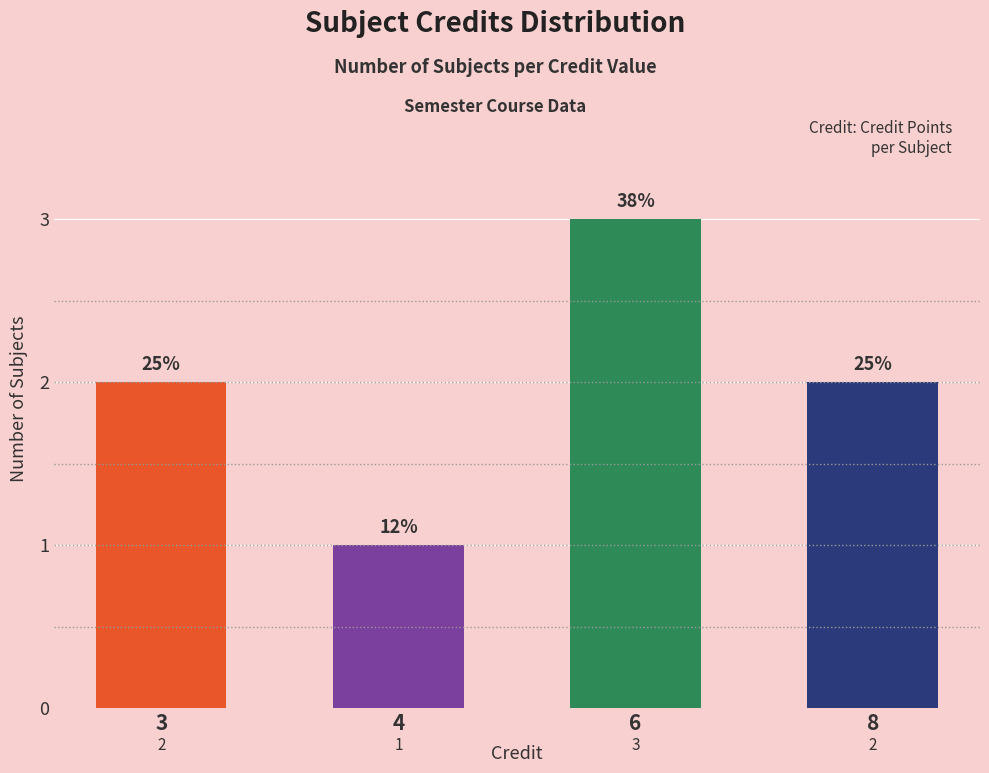

Reading left to right, extract all data points from this chart.

2	1	3	2